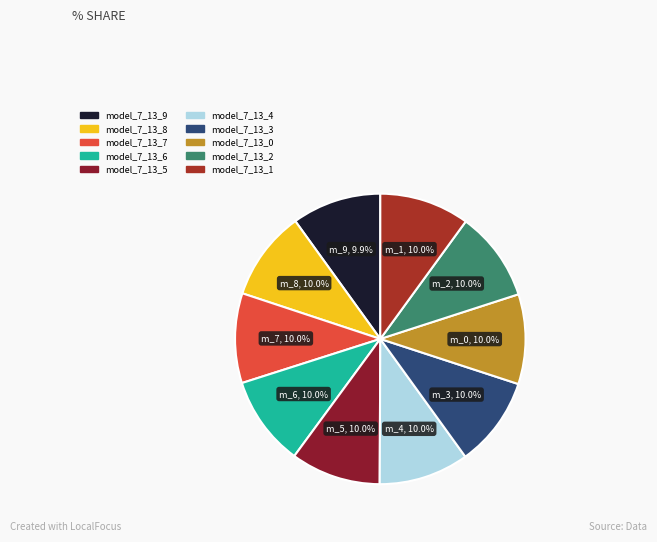

Do model_7_13_9 and model_7_13_8 together represent more than half of the pie?

No